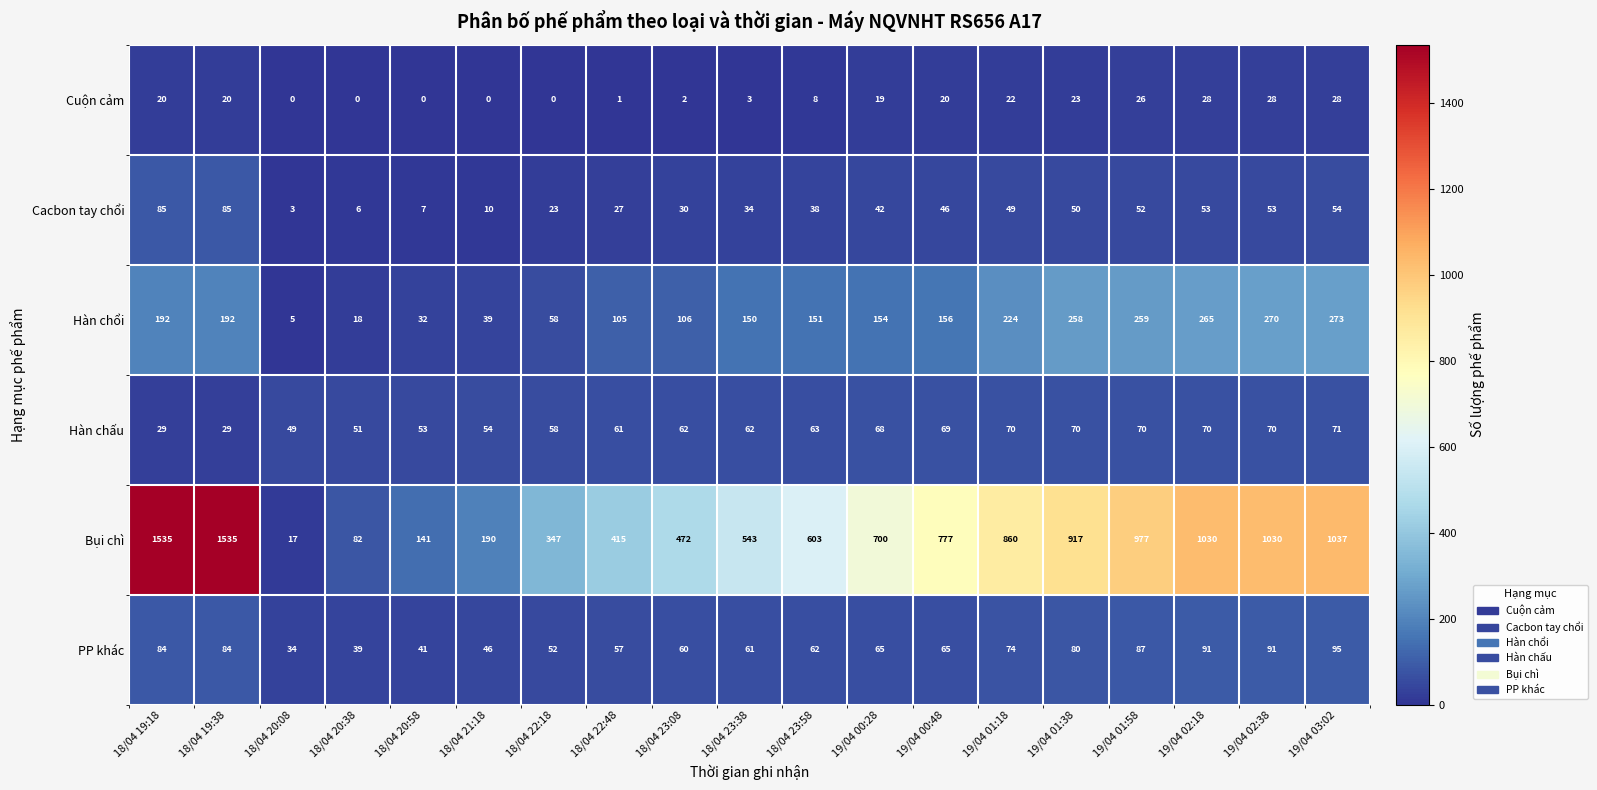

At which label is Hàn chổi closest to 139?

18/04 23:38